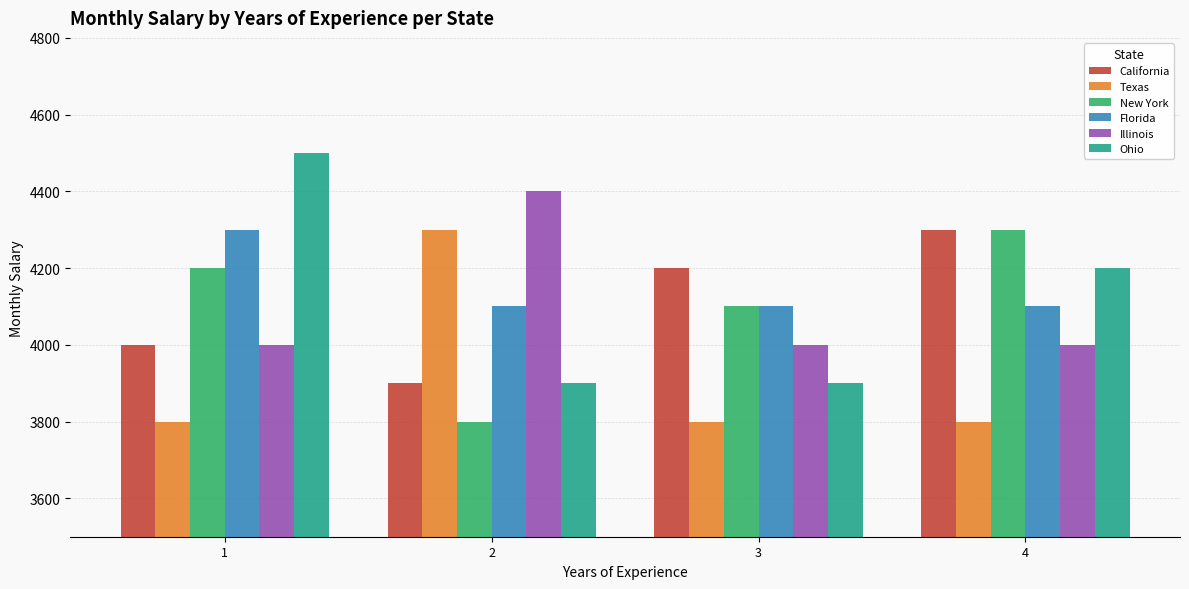

Which series has the largest total across all categories?

Florida